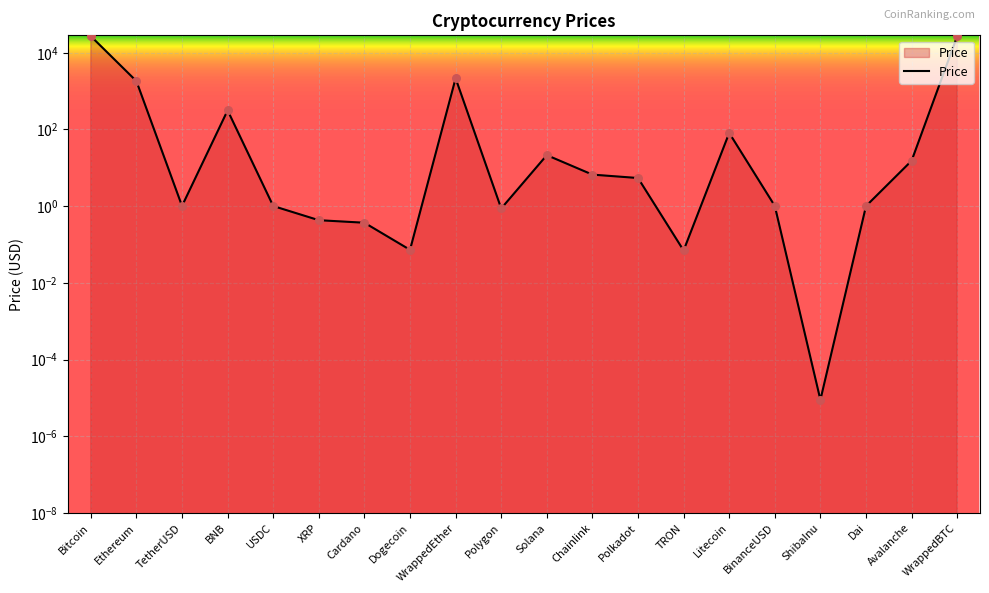

What is the change in value from Polkadot to Dai?

-4.4